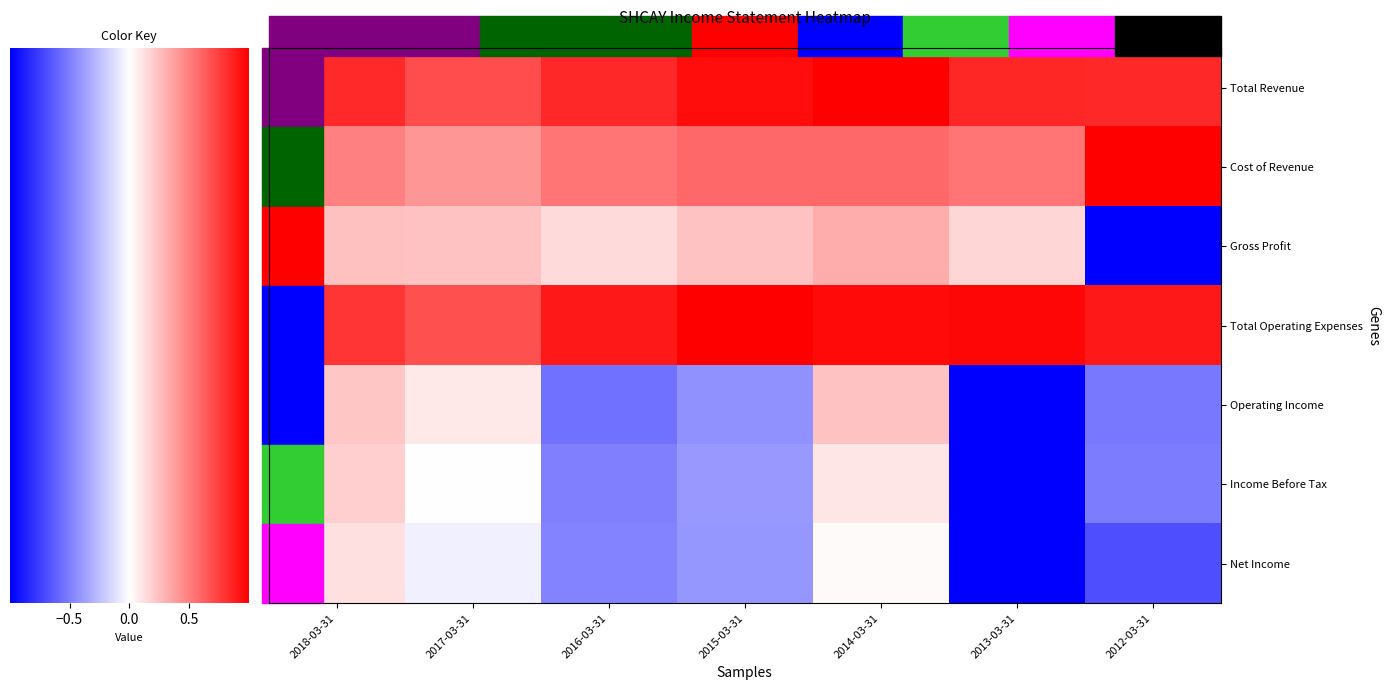

What is the highest value of the Income Before Tax series?

0.2